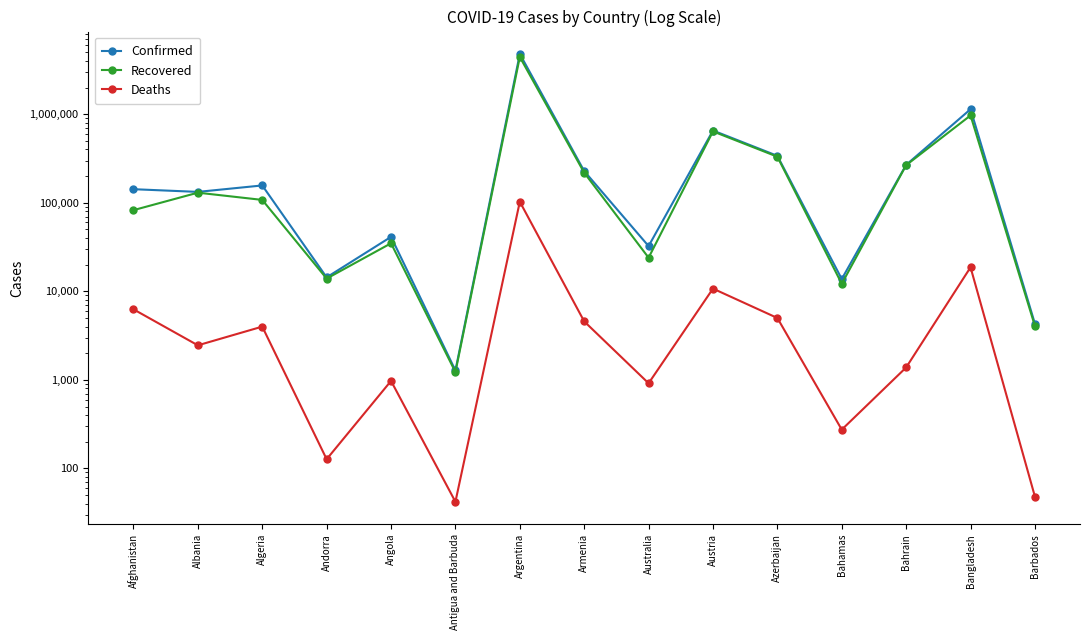

Which series changed the most between Andorra and Austria?

Confirmed